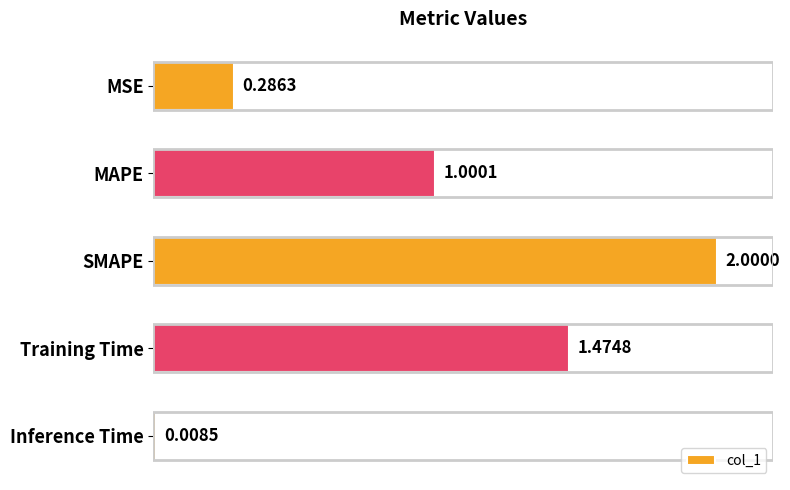

What is the label of the 5th bar from the top?

Inference Time